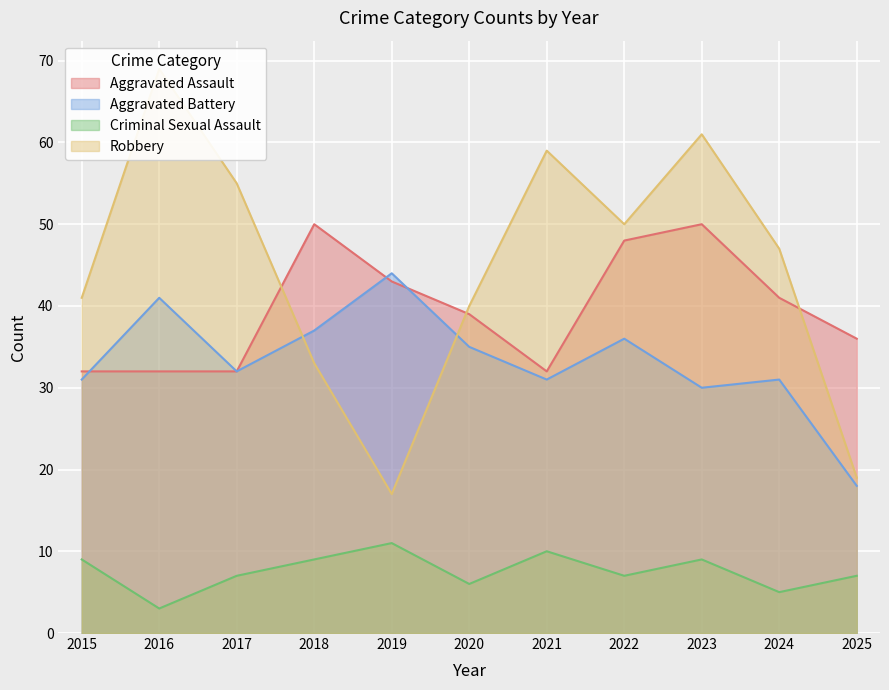

In Aggravated Assault, how many points are lower than both neighbors (excluding endpoints)?

1